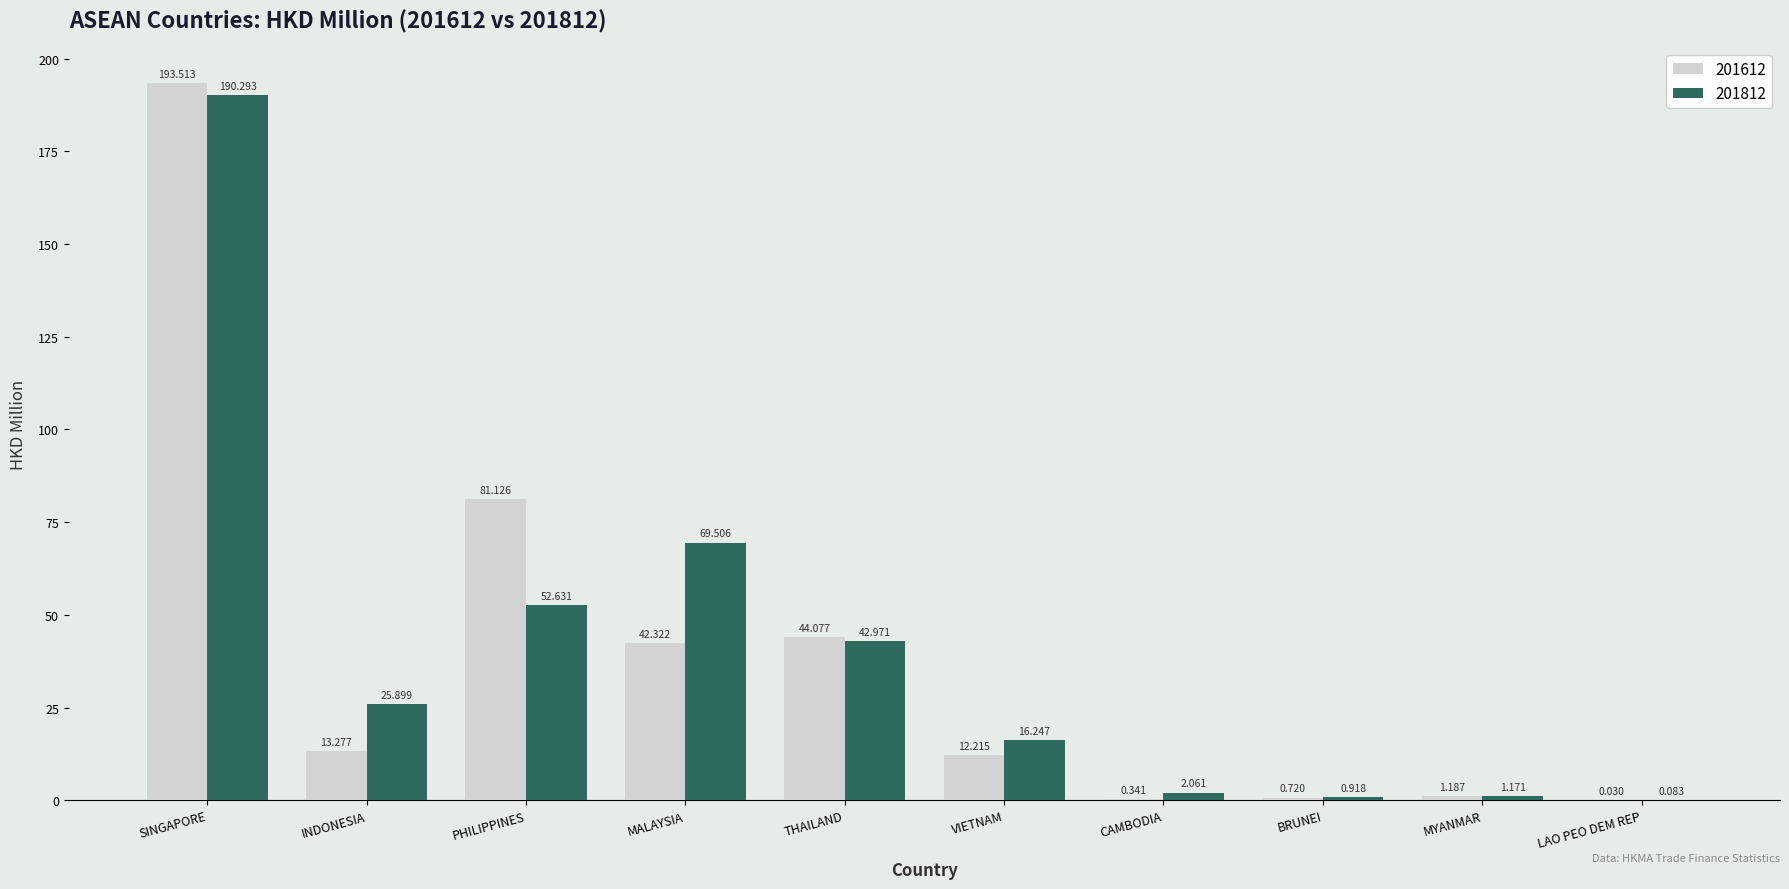

Where is 201812 nearest to the value 95?

MALAYSIA